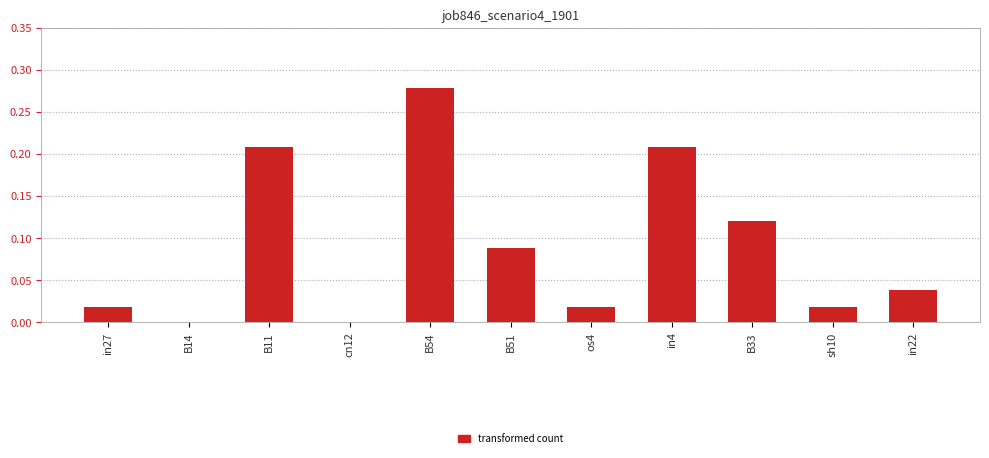

Which has a higher value, in4 or B14?

in4